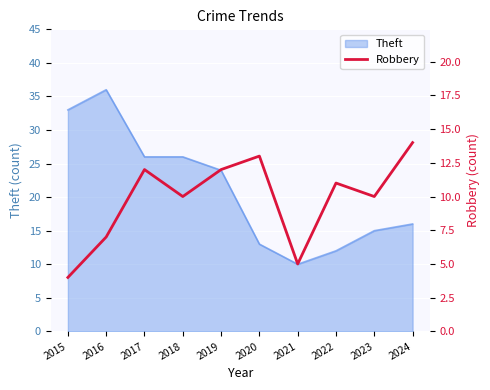

Where is the first local maximum?

2017